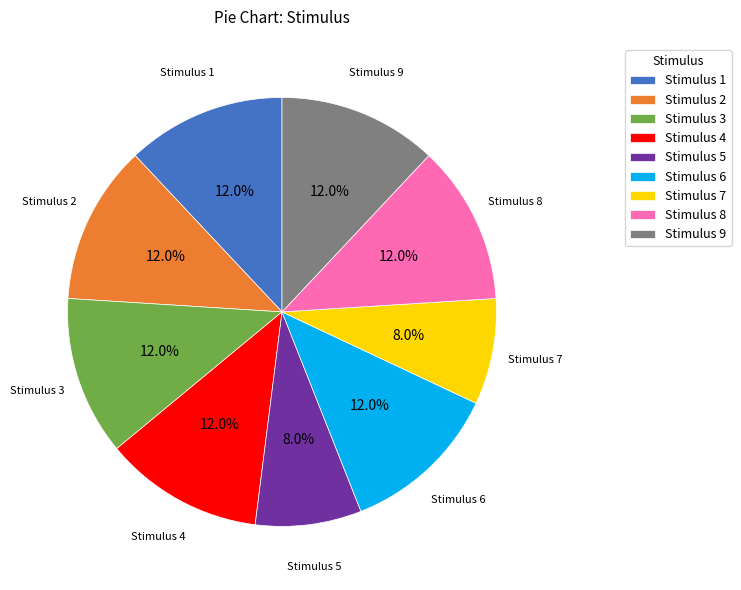

What percentage is NOT represented by Stimulus 3?

88.0%